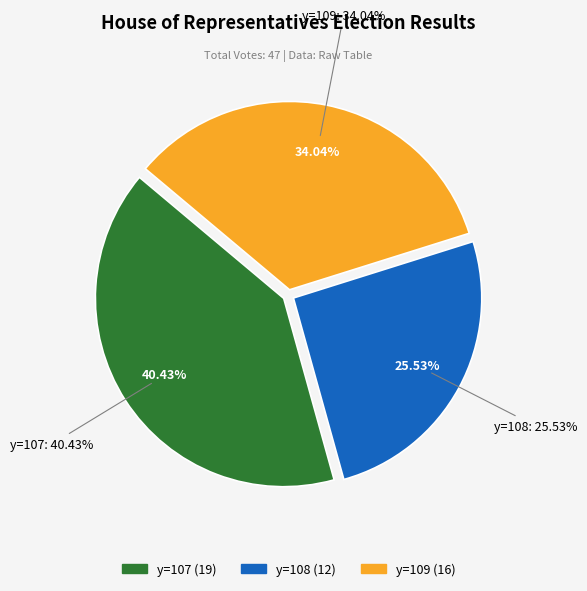

To the nearest percent, what is the difference between the 107 and 108 slice percentages?

15%